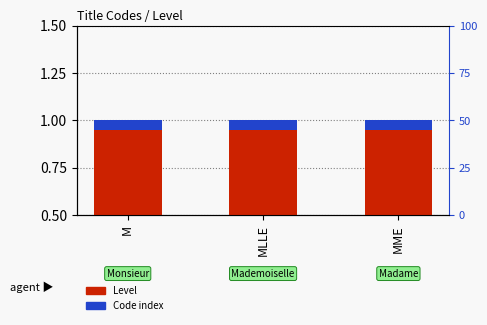

Reading left to right, what are all the values shown in this chart?

Level: M=1.0	MLLE=1.0	MME=1.0
Code index: M=0.1	MLLE=0.1	MME=0.1